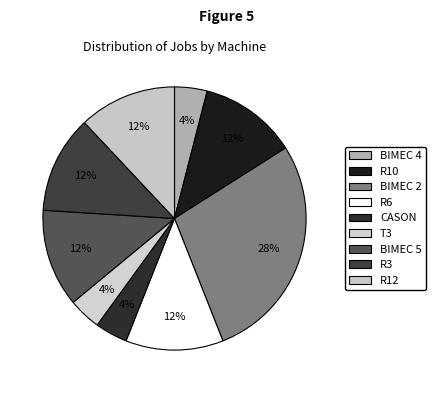

Rank the categories by value from lowest to highest.

BIMEC 4, CASON, T3, R10, R6, BIMEC 5, R3, R12, BIMEC 2